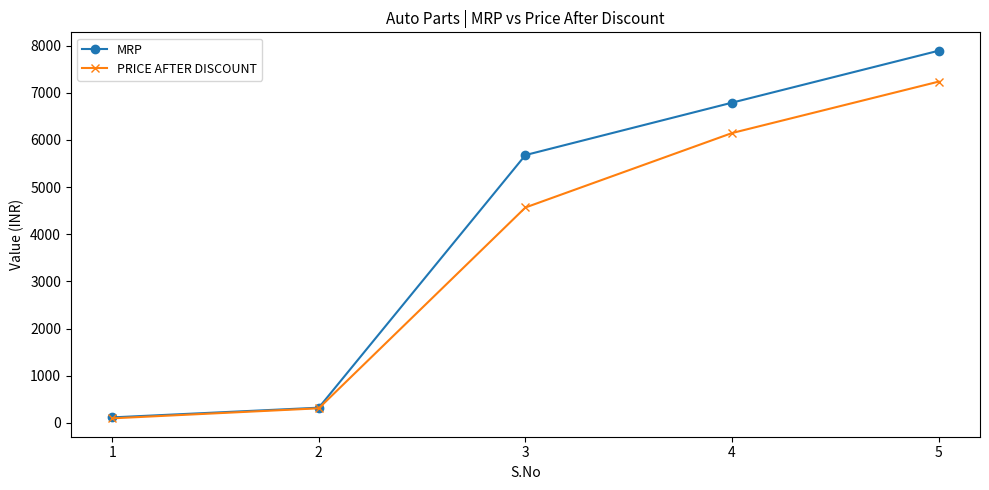

Is the value of MRP at 2 greater than the value of PRICE AFTER DISCOUNT at 4?

No